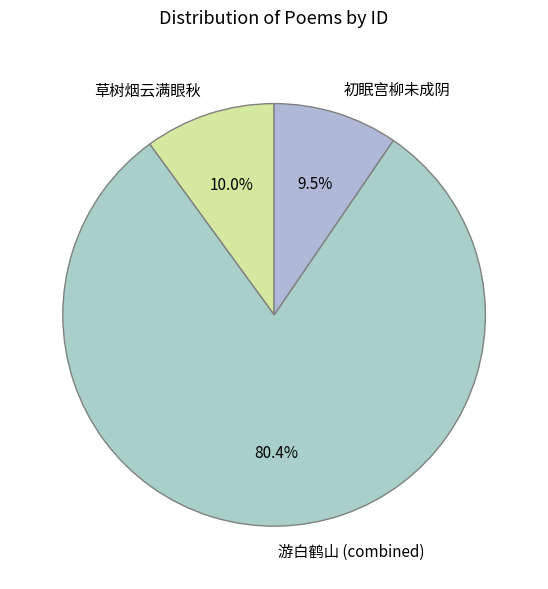

Do 草树烟云满眼秋 and 初眠宫柳未成阴 together represent more than half of the pie?

No